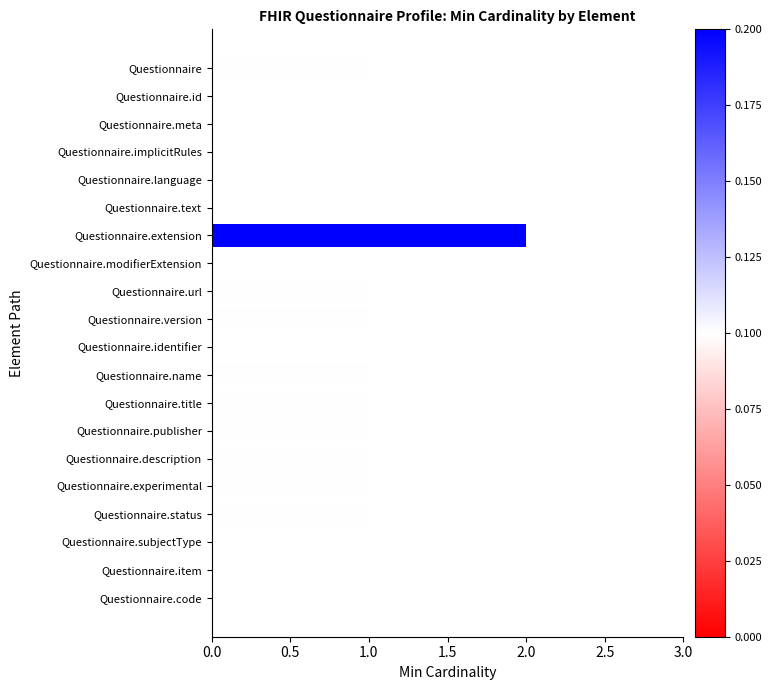

What is the change in value from Questionnaire.implicitRules to Questionnaire.version?

+1